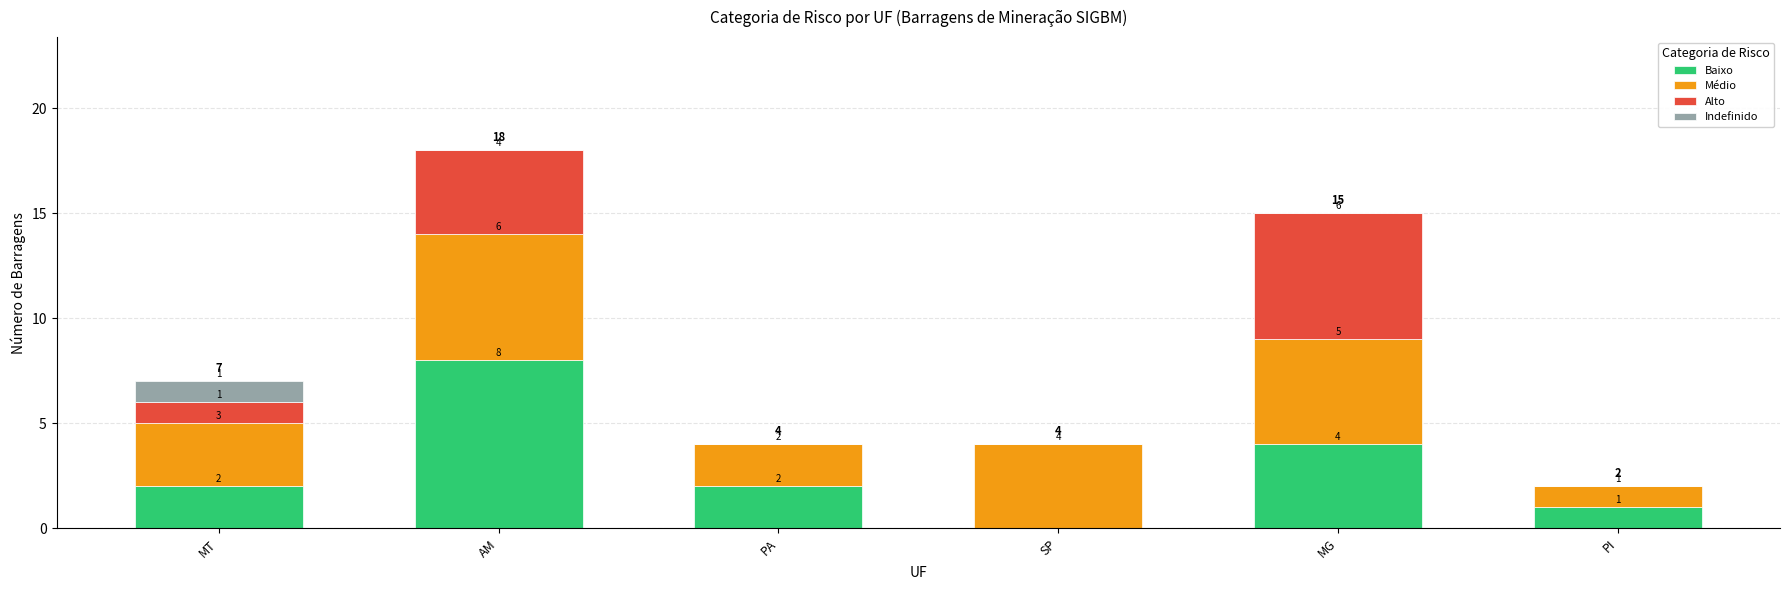

Are the bars horizontal?

No